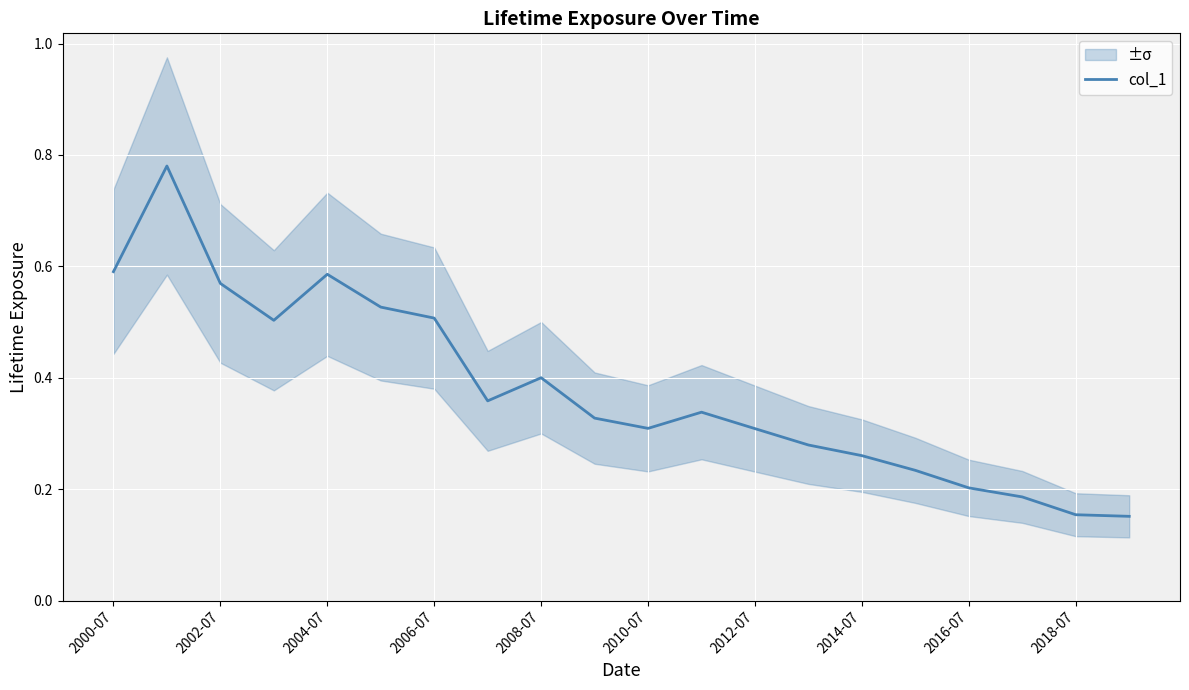

What is the sum of the values at 10 and 15?

0.5